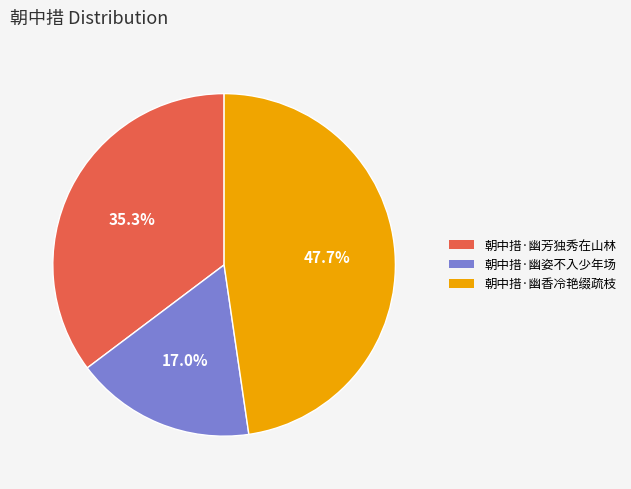

How many segments does this pie chart have?

3